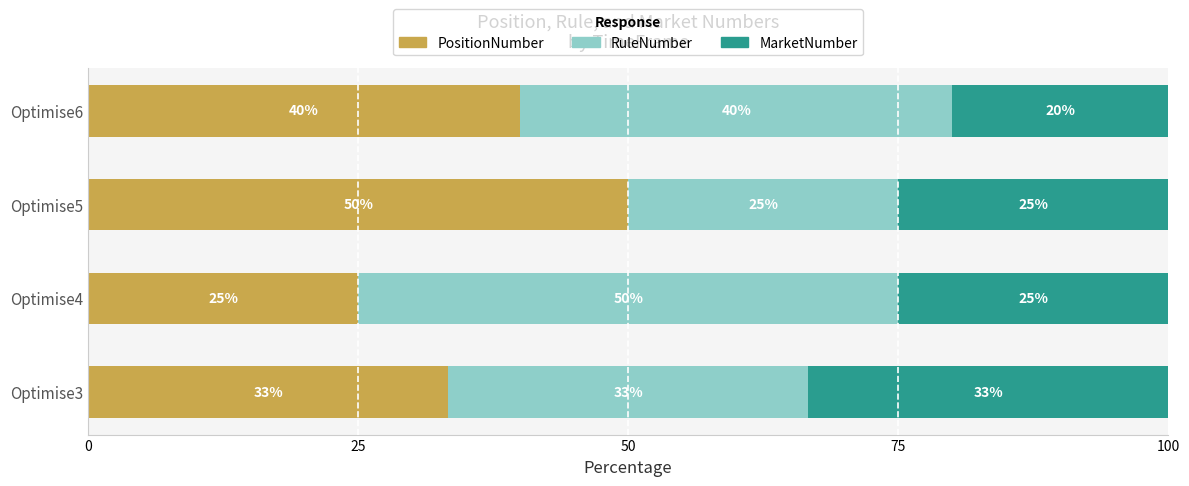

What is the maximum value for PositionNumber?

50.0